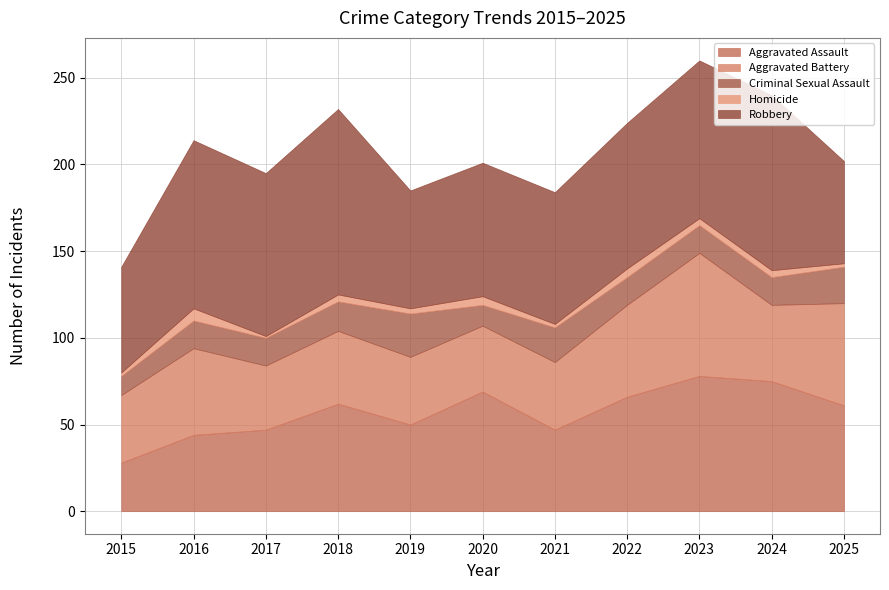

Count the number of data series in this chart.

5